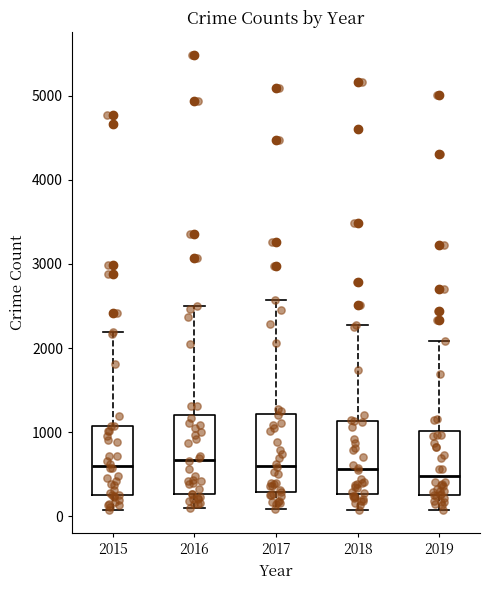

Reading left to right, transcribe this box plot: for each box, give where its median line is, the range the box spans, and where its two whiskers end, as read against the y-axis. The values are not printed on the chart, so give them approximately, as read against the axis.

2015: median 600, box 300 to 1100, whiskers 100 to 2200
2016: median 700, box 300 to 1200, whiskers 100 to 2500
2017: median 600, box 300 to 1200, whiskers 100 to 2600
2018: median 600, box 300 to 1100, whiskers 100 to 2300
2019: median 500, box 300 to 1000, whiskers 100 to 2100